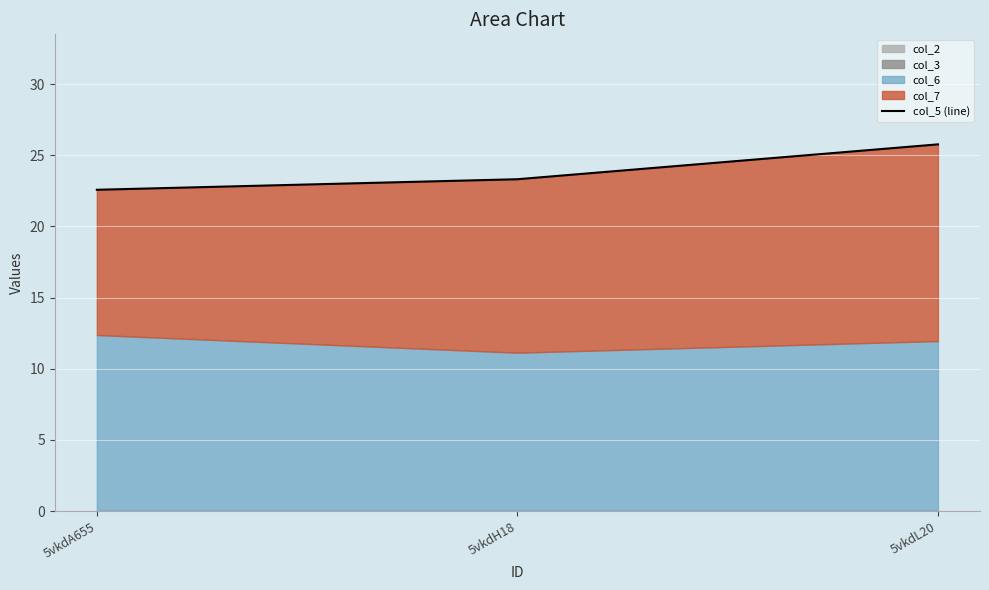

Which label corresponds to the smallest value in the chart?

5vkdA655